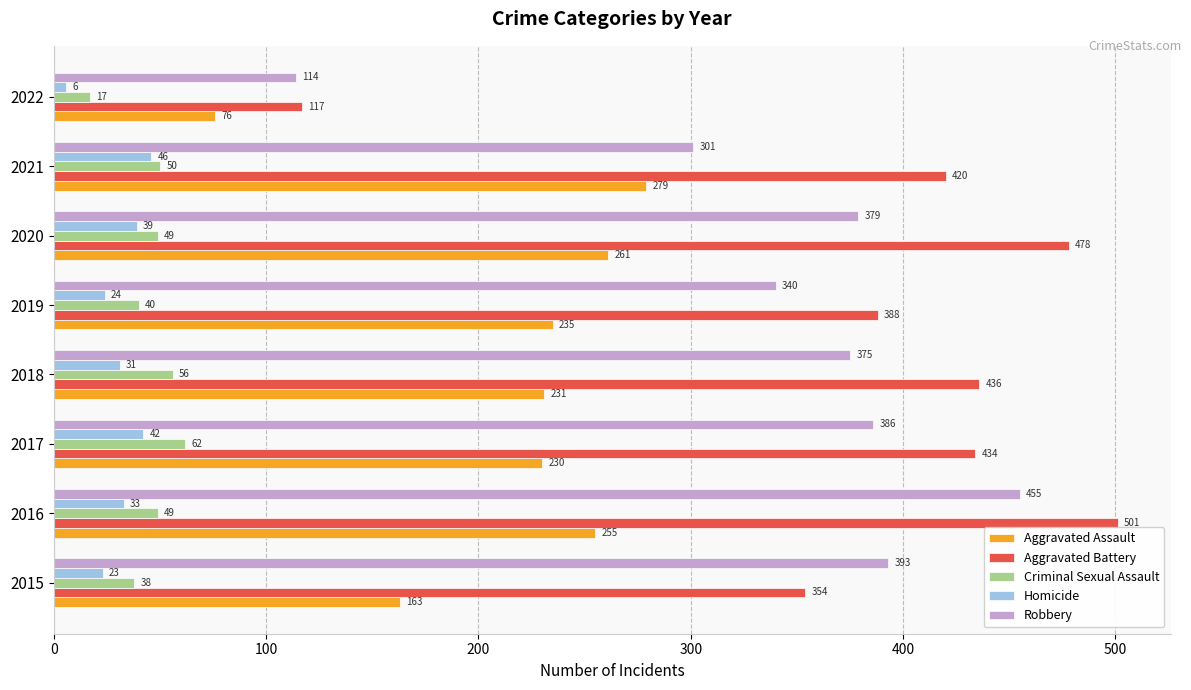

Rank the series by their maximum value, from highest to lowest.

Aggravated Battery, Robbery, Aggravated Assault, Criminal Sexual Assault, Homicide